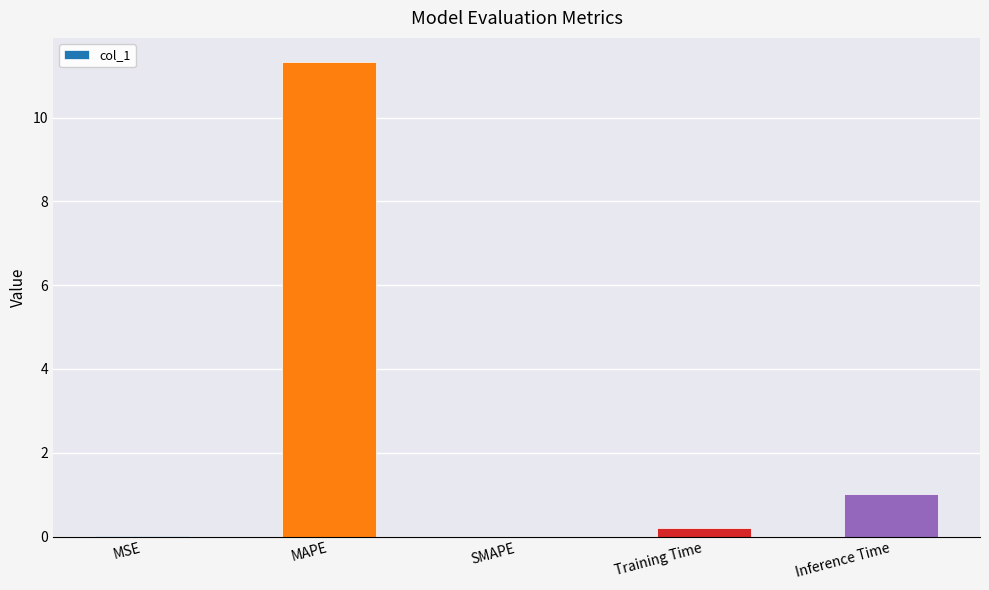

The chart shows a value of 0.0 at MSE. True or false?

True